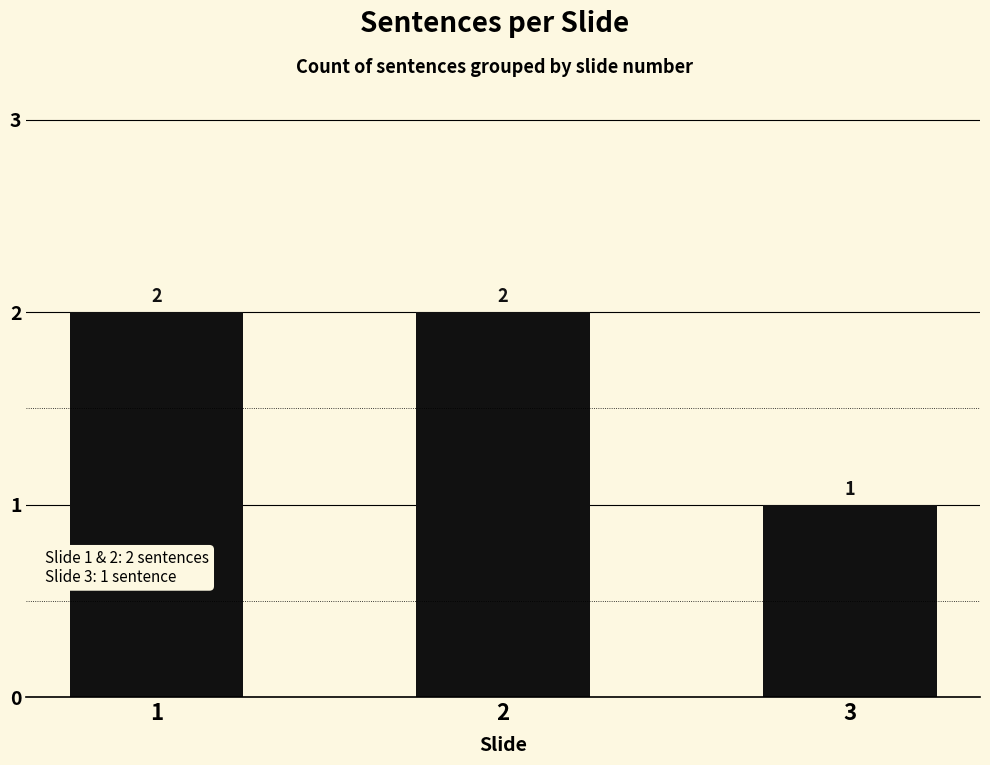

Approximately how many times larger is the value at 3 compared to 1?

0.5